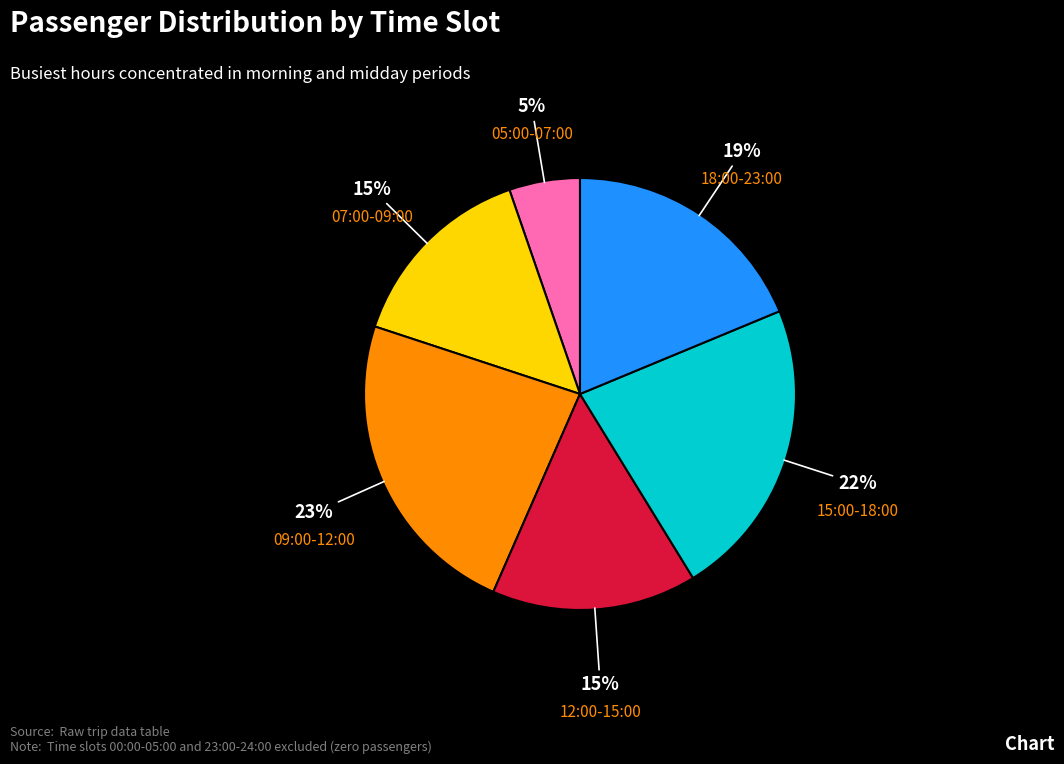

Which slice is the largest?

09:00-12:00